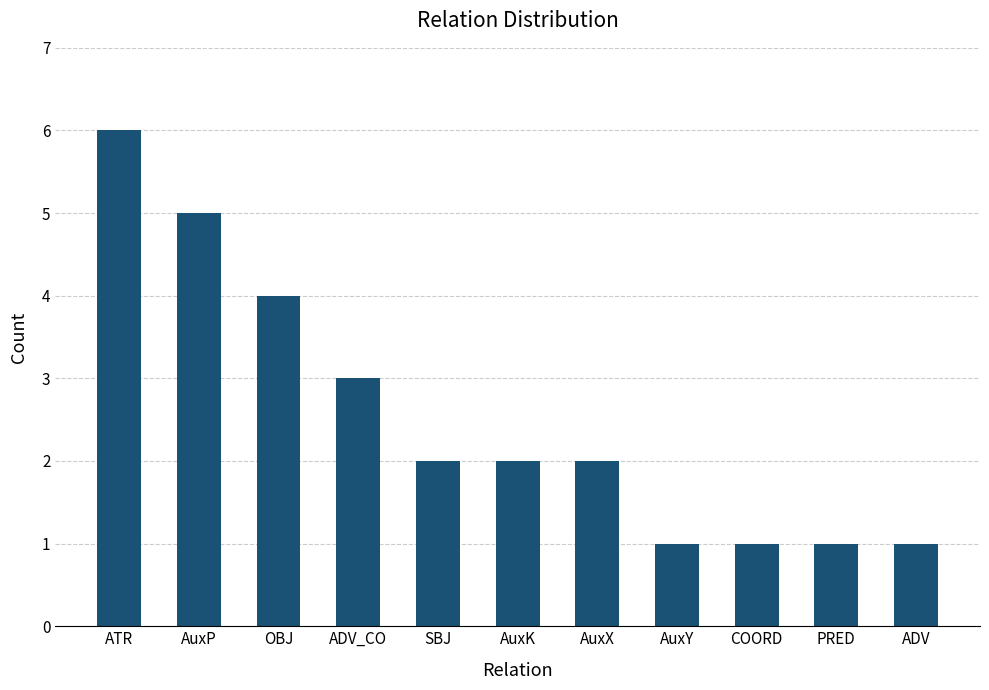

The chart shows a value of 2 at SBJ. True or false?

True